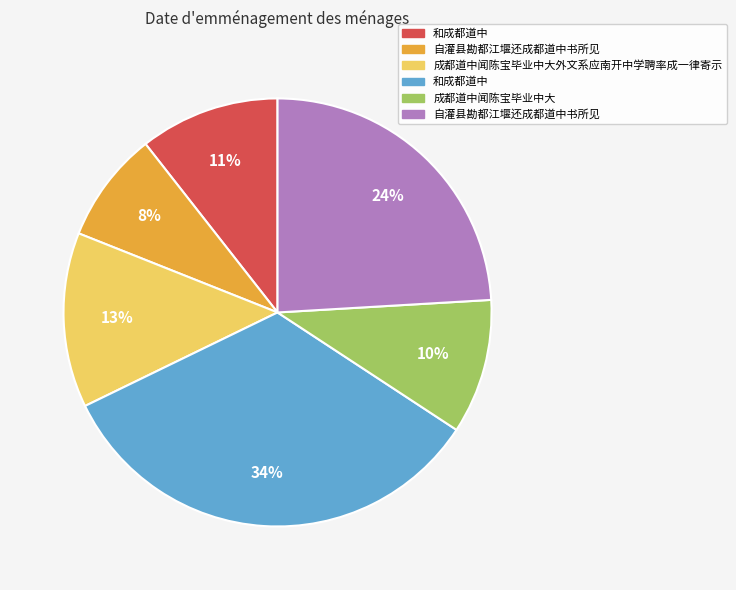

Is there a majority slice in this chart?

No